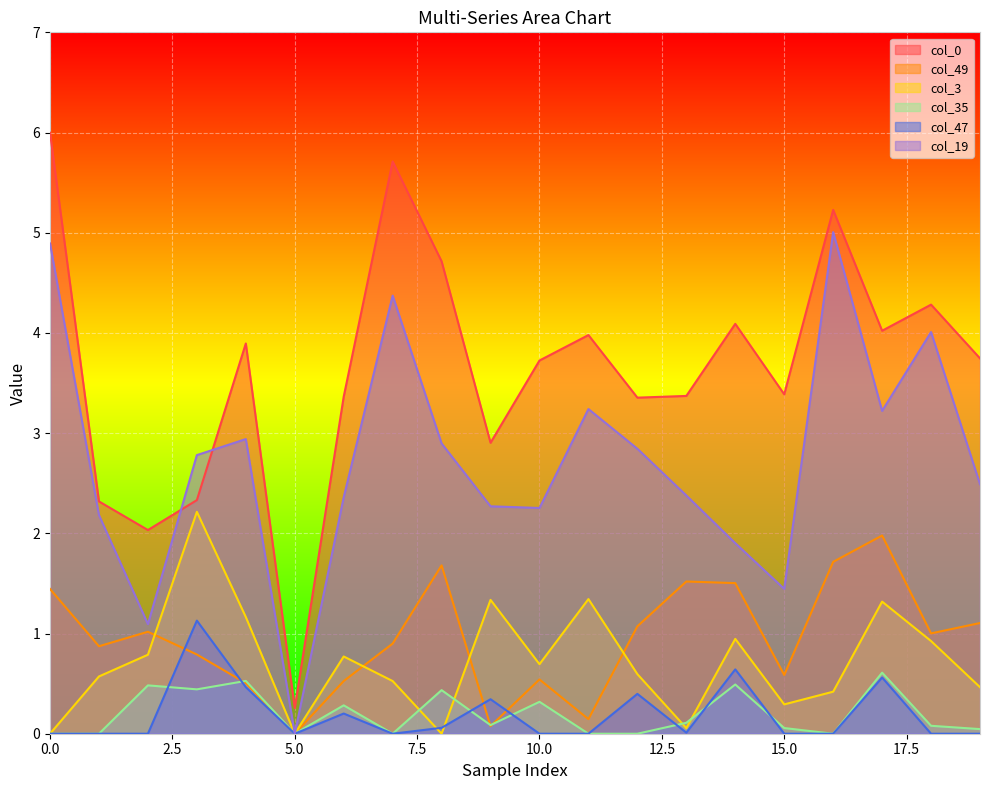

True or false: col_0 has more than 0 points higher than both neighbors.

True